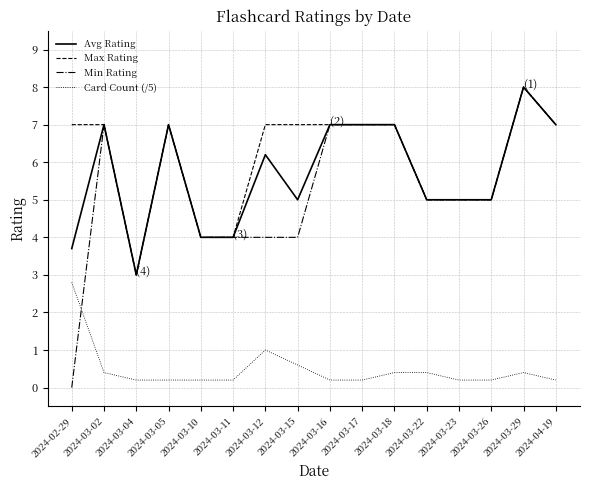

At 2024-02-29, list the series in order from largest to smallest.

Max Rating, Avg Rating, Card Count (/5), Min Rating